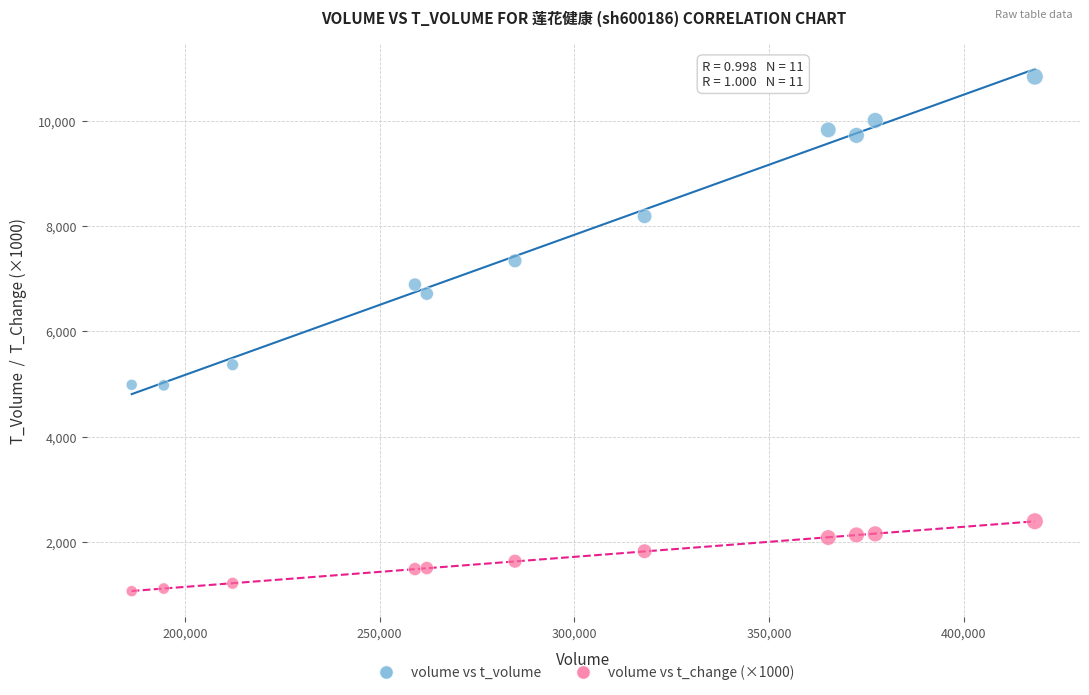

What are all the series names shown in the legend?

volume vs t_volume, volume vs t_change (×1000)